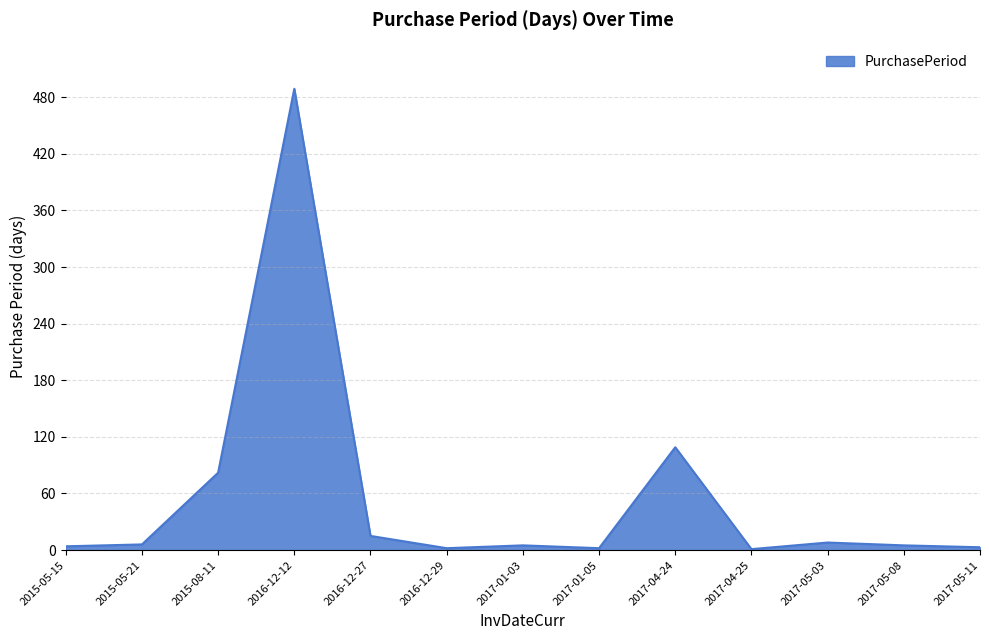

What is the difference between the maximum and minimum values?

488